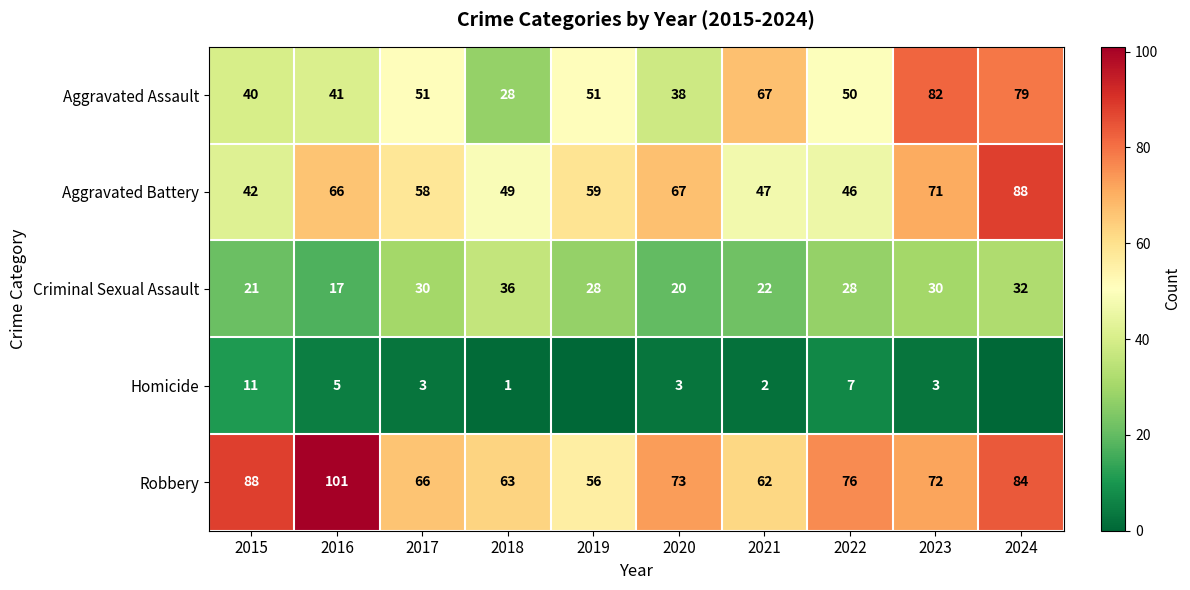

What is the difference between the maximum and second lowest values in the Aggravated Assault series?

44